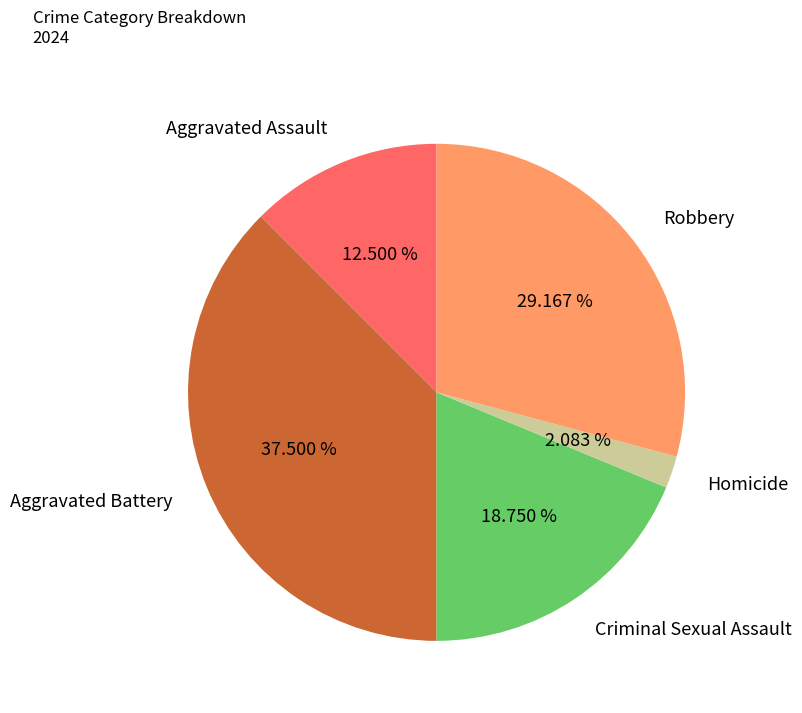

What is the ratio of the value at Robbery to the value at Aggravated Assault?

2.3